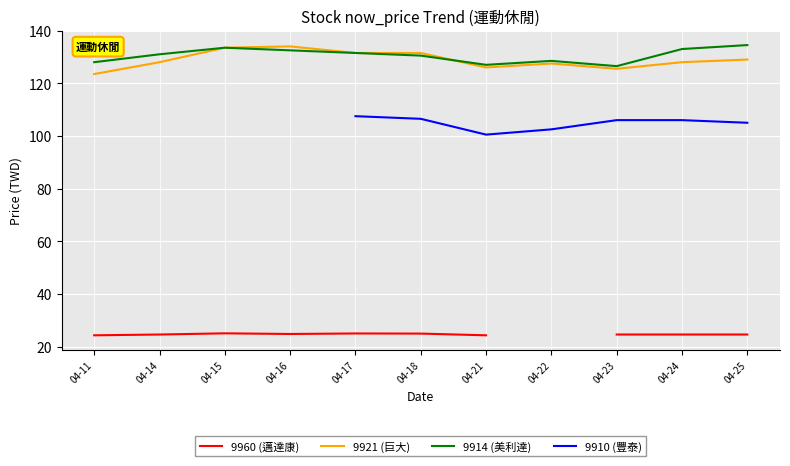

What is the sum of the 9914 (美利達) values at 04-17 and 04-22?

260.0